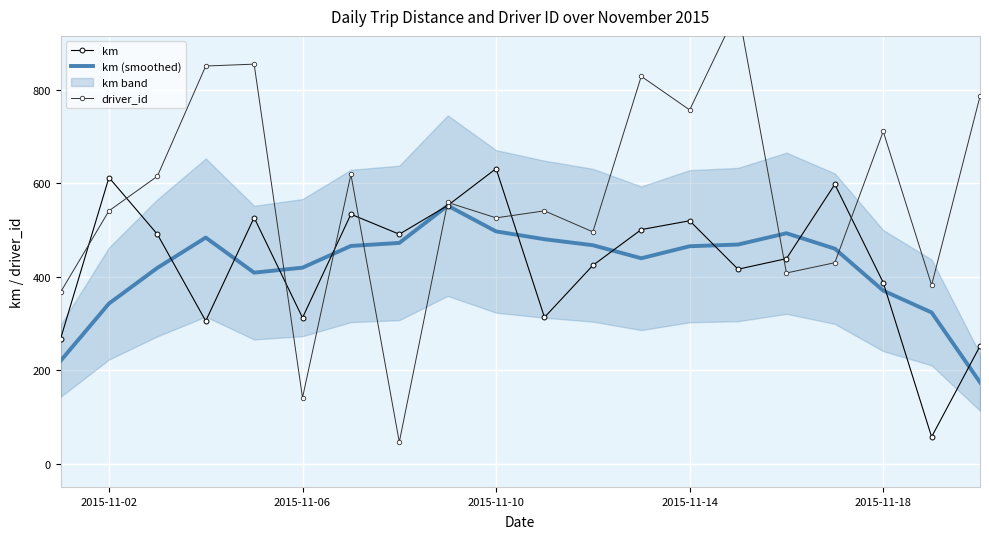

What is the minimum value for km?

57.2